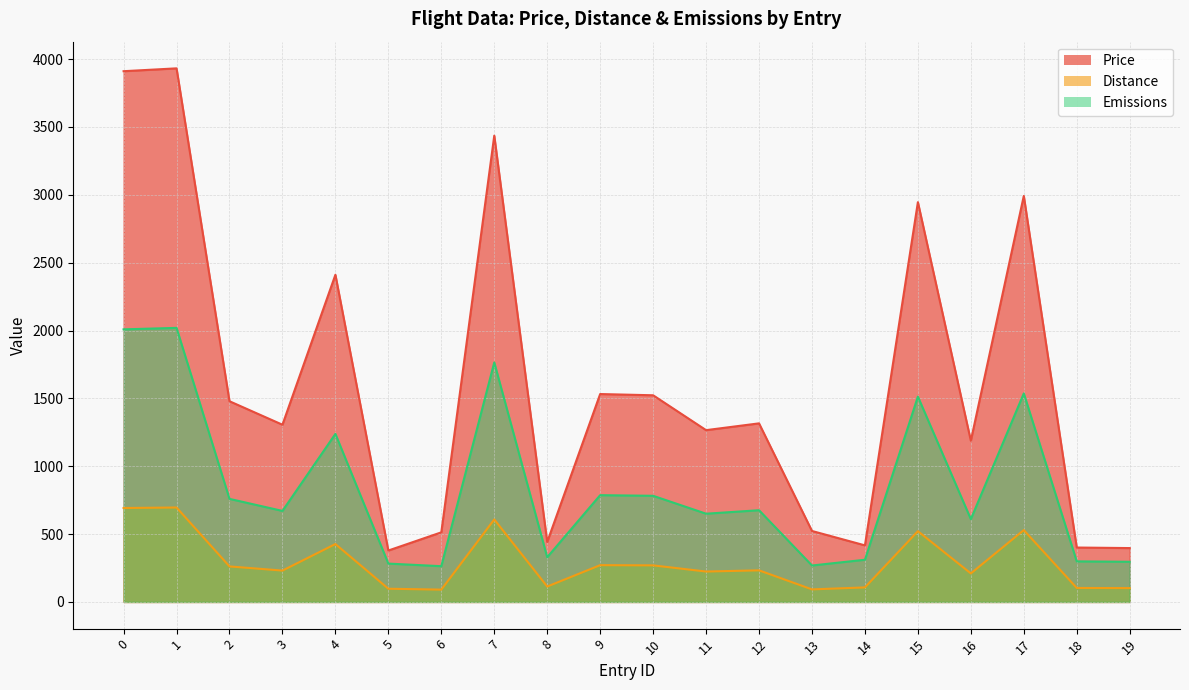

What is the difference between the maximum and minimum values in the Emissions series?

1756.1